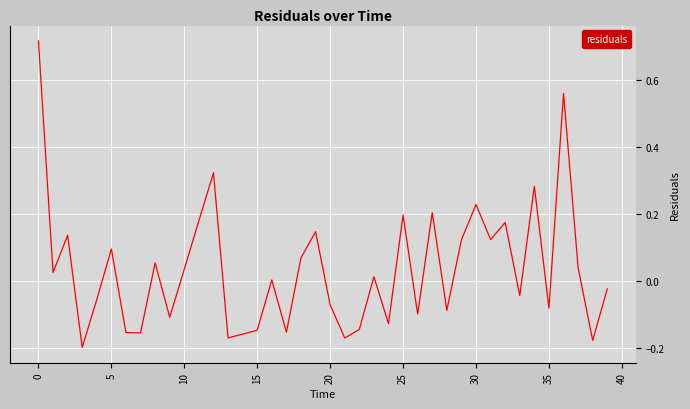

How many lines are shown in the chart?

1